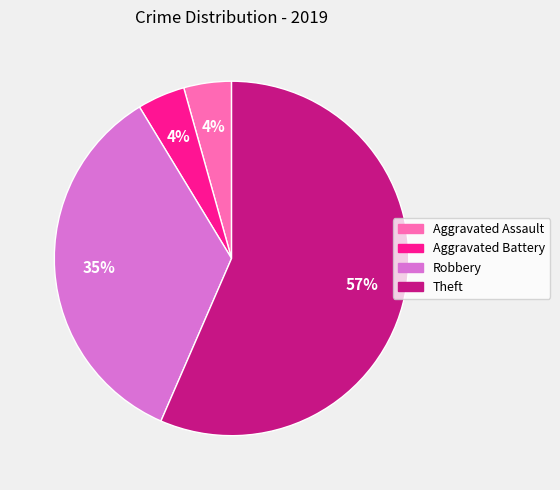

Is it true that Robbery is 35% of the pie?

True